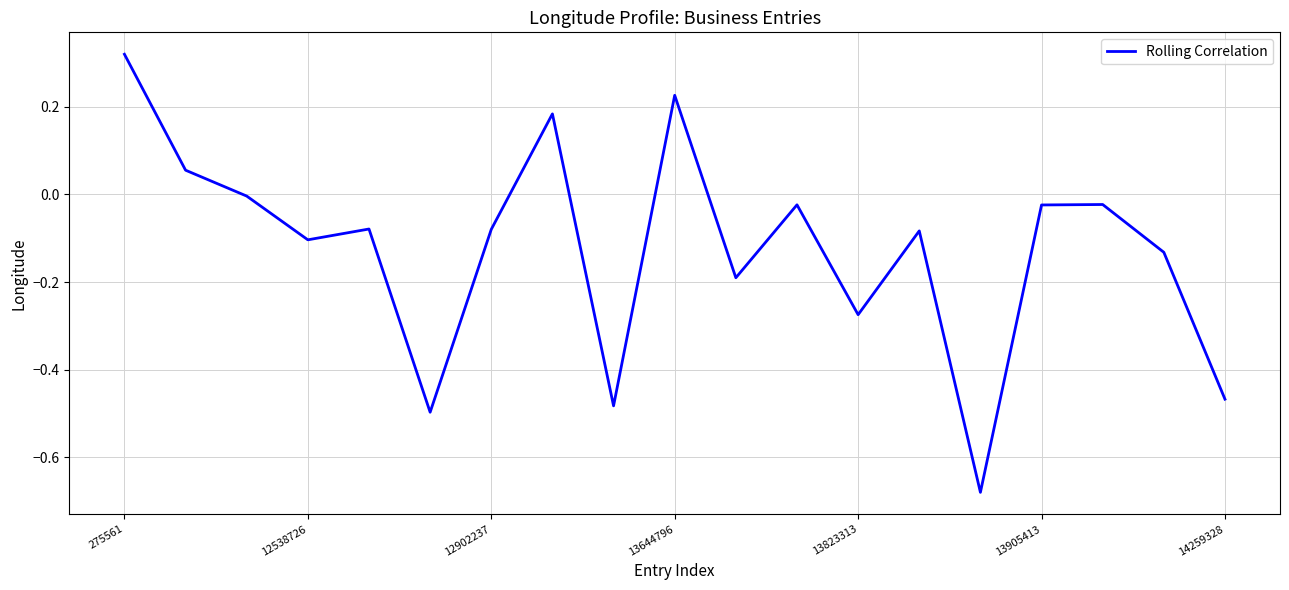

What is the difference between the maximum and minimum values?

1.0